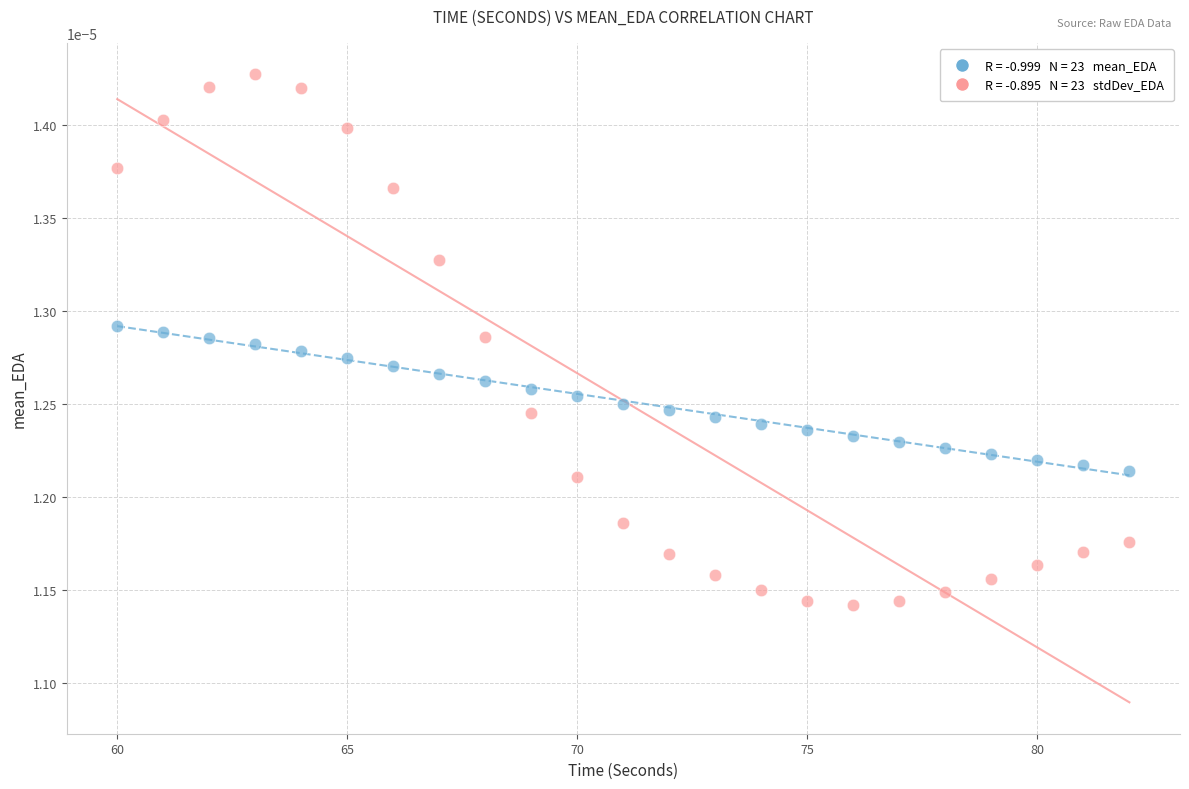

Across all data points, what is the range of X values (max minus min)?

22.0